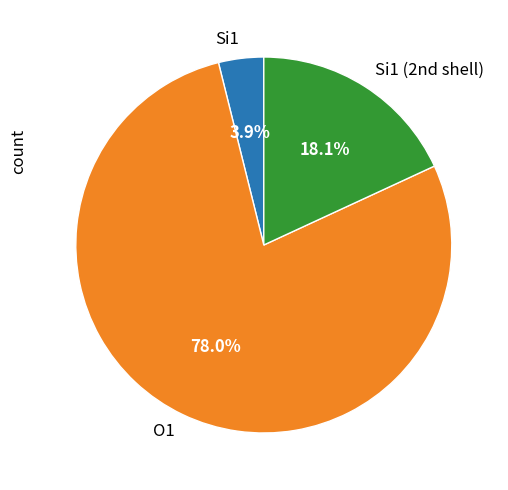

What is the smallest slice in the pie chart?

Si1